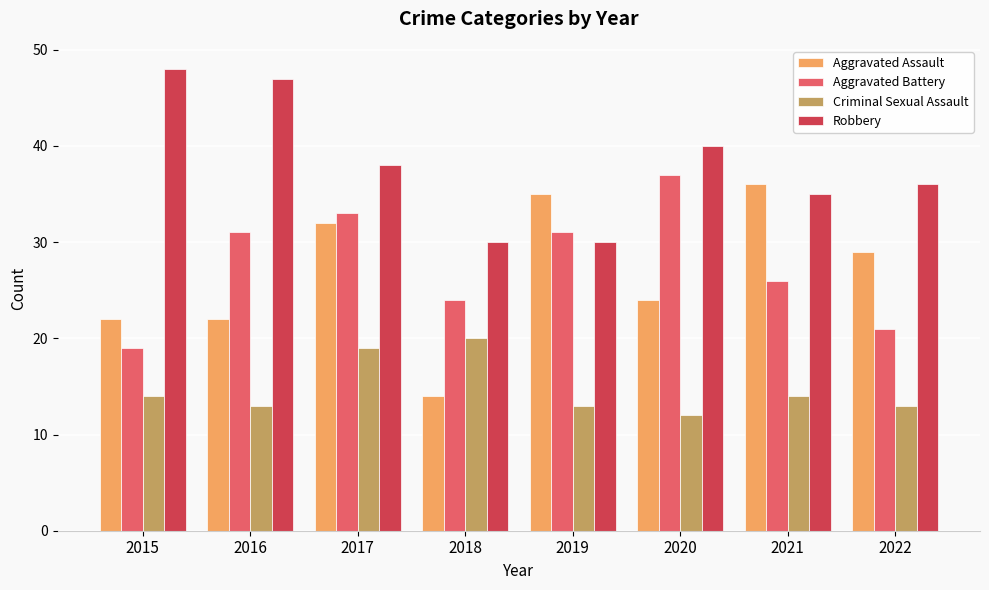

Which label corresponds to the smallest value in the chart?

2020